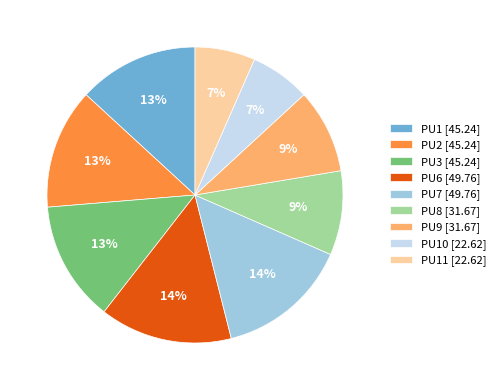

What is the ratio of the value at PU9 [31.67] to the value at PU8 [31.67]?

1.0